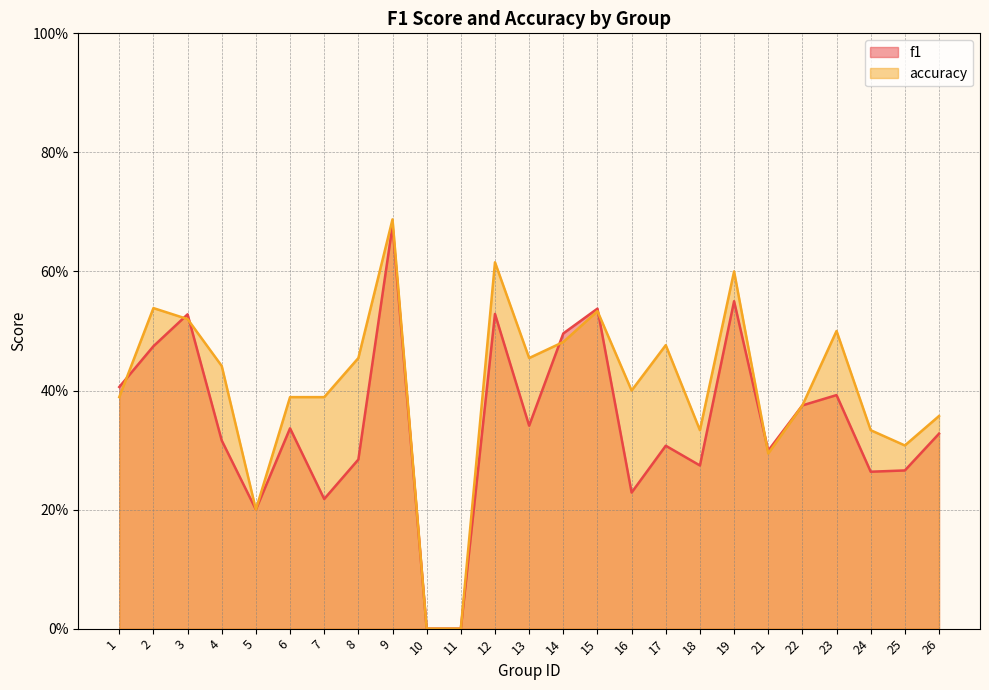

True or false: accuracy has a value of 0.4 at 22.

True